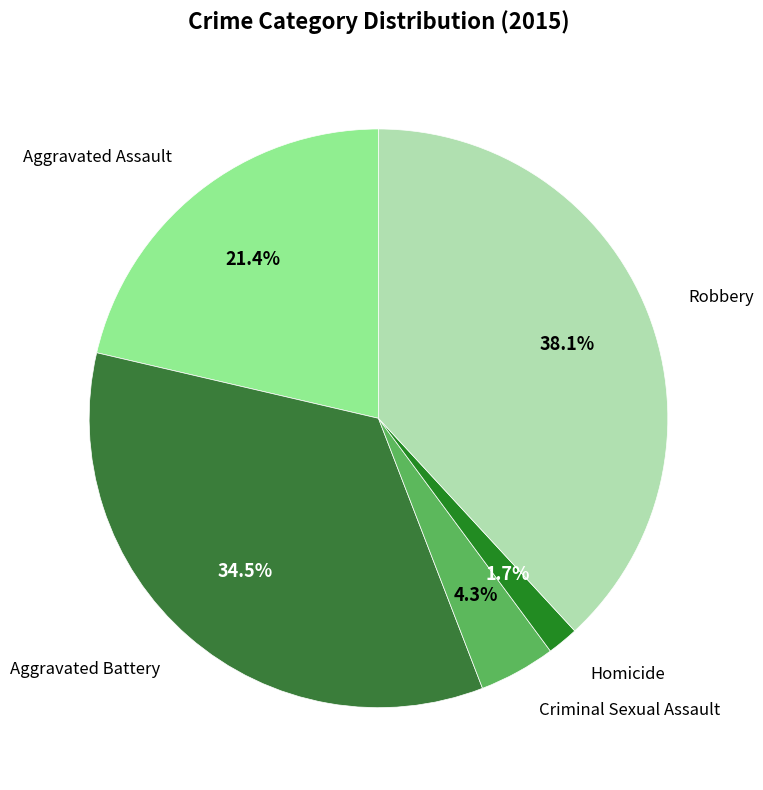

What is the ratio of the value at Aggravated Assault to the value at Aggravated Battery?

0.6